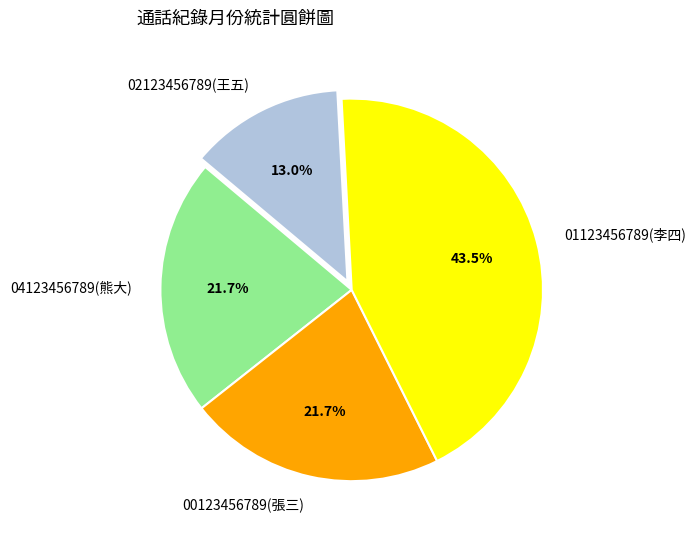

Count the number of slices in the pie.

4